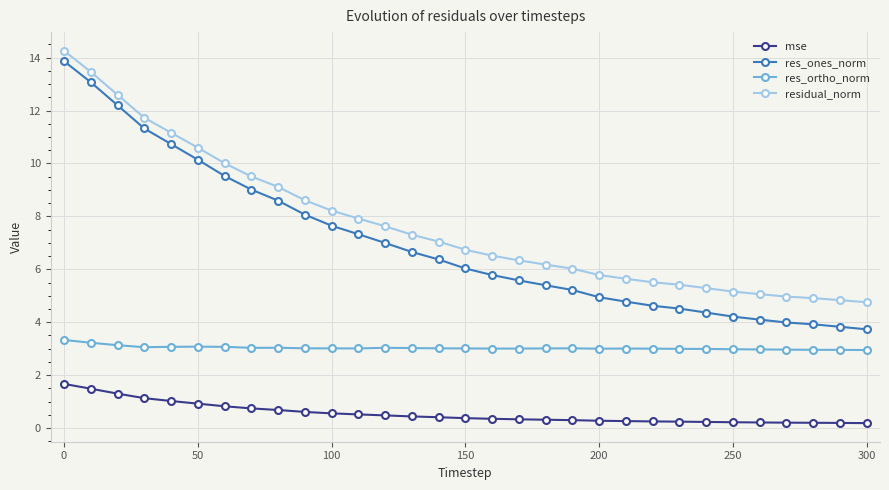

What are all the series names shown in the legend?

mse, res_ones_norm, res_ortho_norm, residual_norm